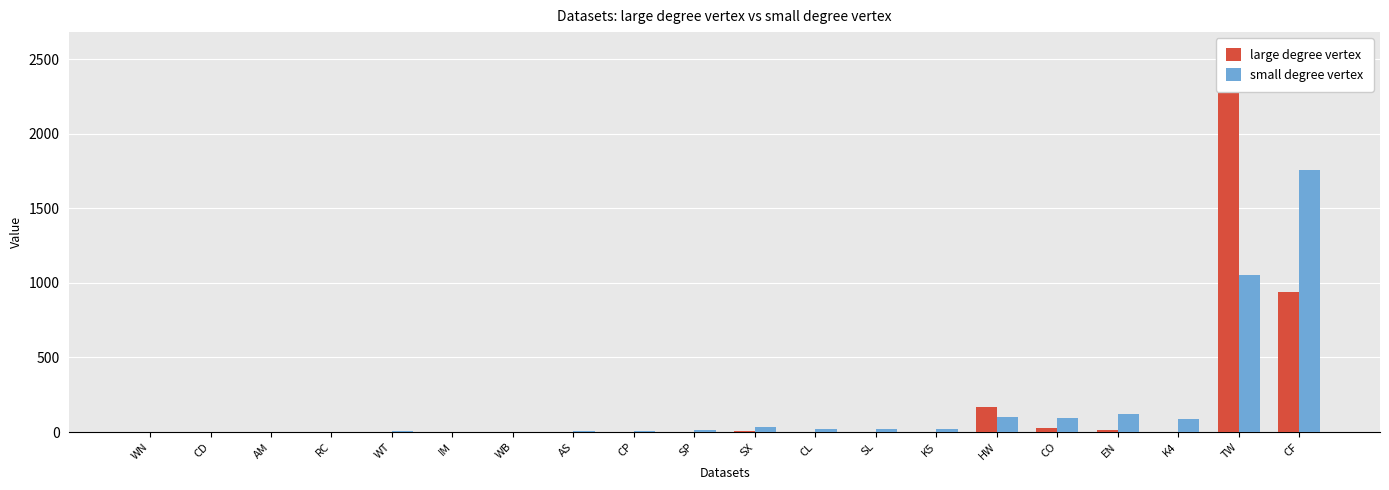

At K4, list the series in order from smallest to largest.

large degree vertex, small degree vertex